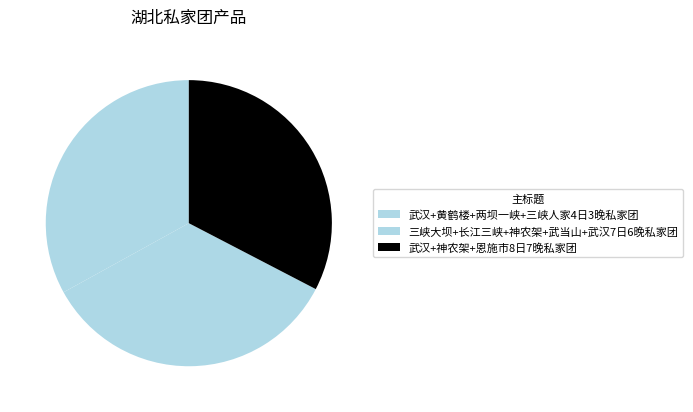

How many slices are in this pie chart?

3